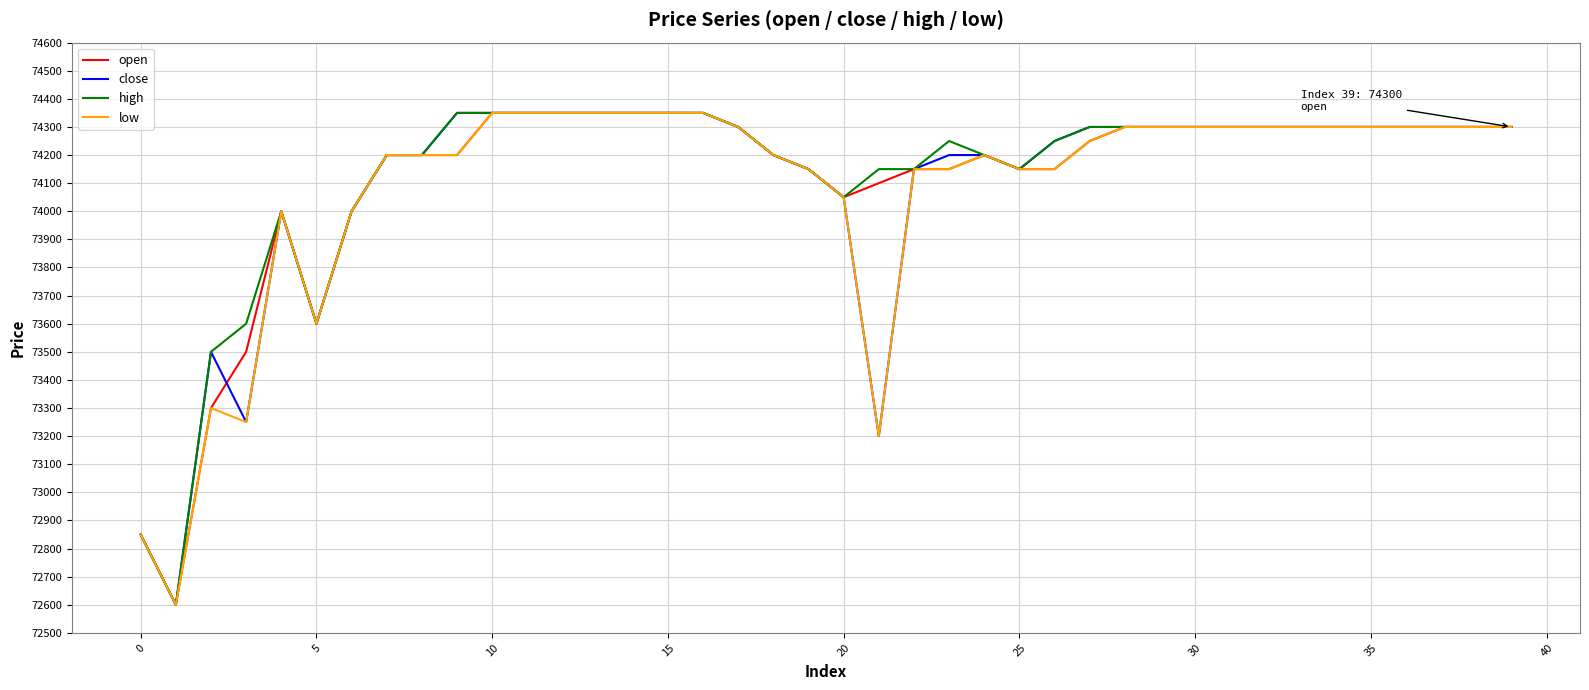

What is the maximum value shown in the chart?

74350